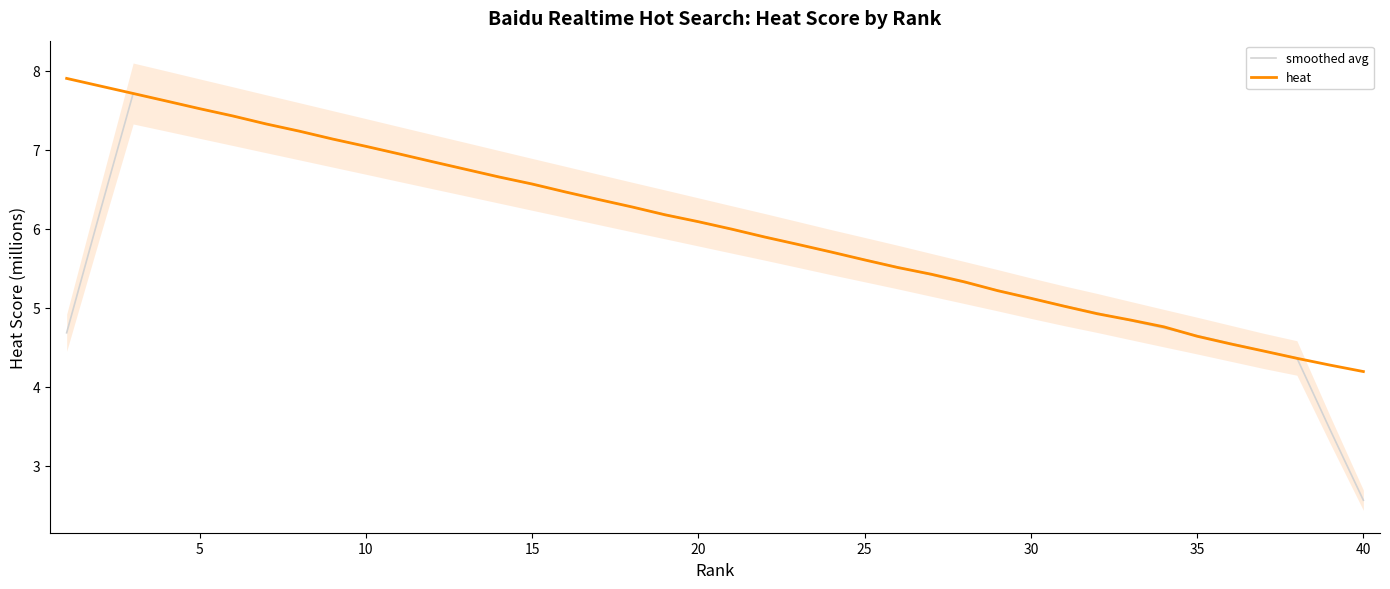

The smoothed avg series shows 5.6 at 25. True or false?

True